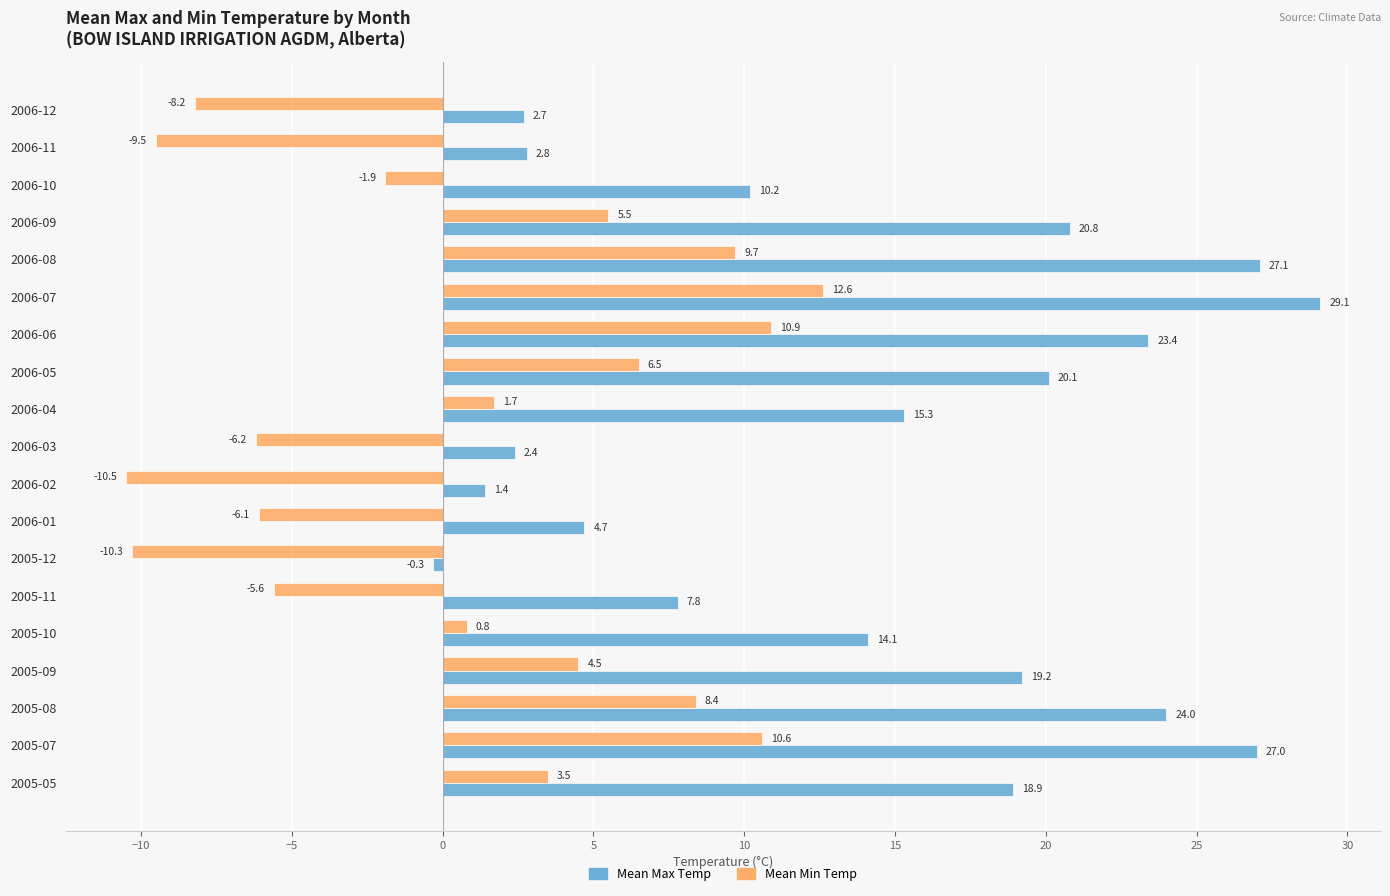

Is it true that Mean Max Temp equals 10.2 at 2006-10?

True